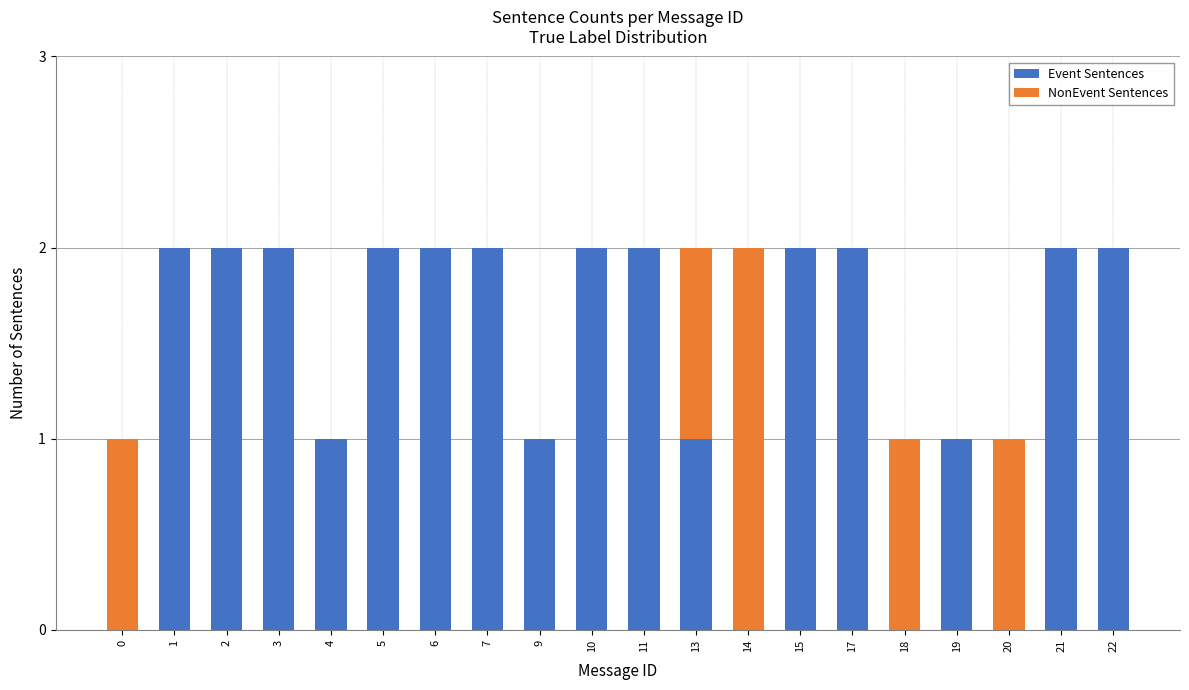

Is it true that Event Sentences equals 2 at 13?

False